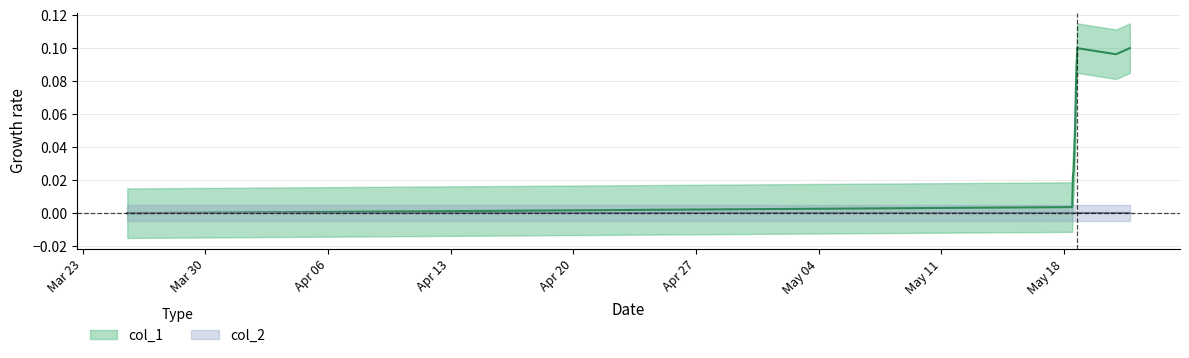

Reading left to right, extract all data points from this chart.

1616678120=0.0	1621336309=0.0	1621339884=0.0	1621343486=0.0	1621350714=0.1	1621354275=0.1	1621357877=0.1	1621361490=0.1	1621552279=0.1	1621620687=0.1